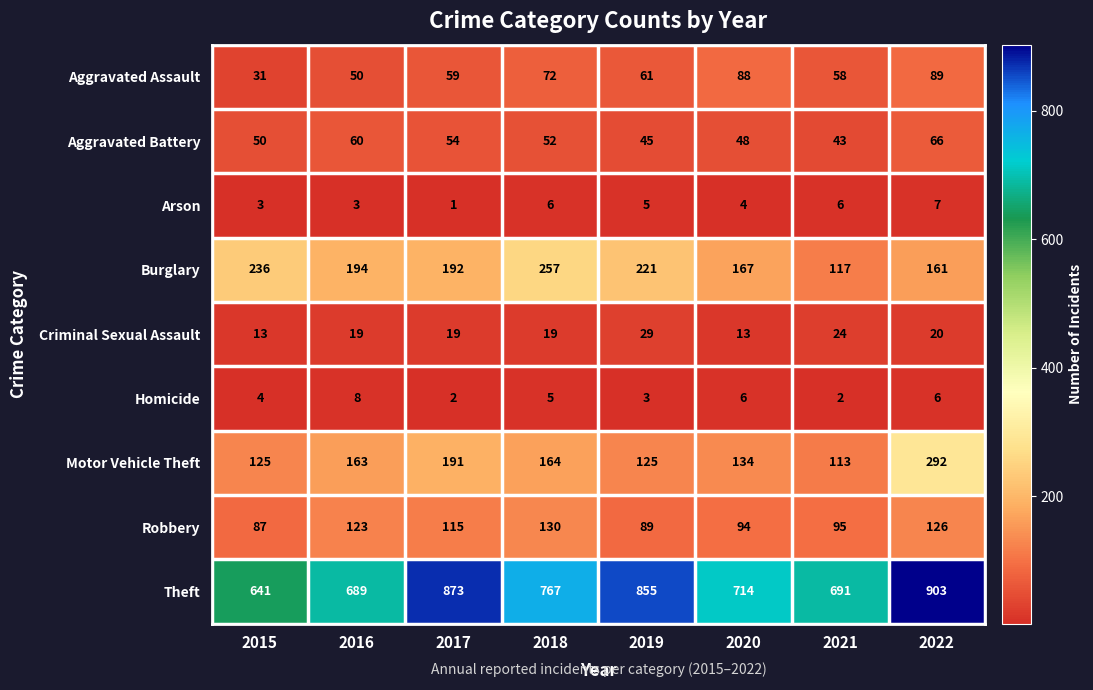

Which series has the largest total across all categories?

Theft